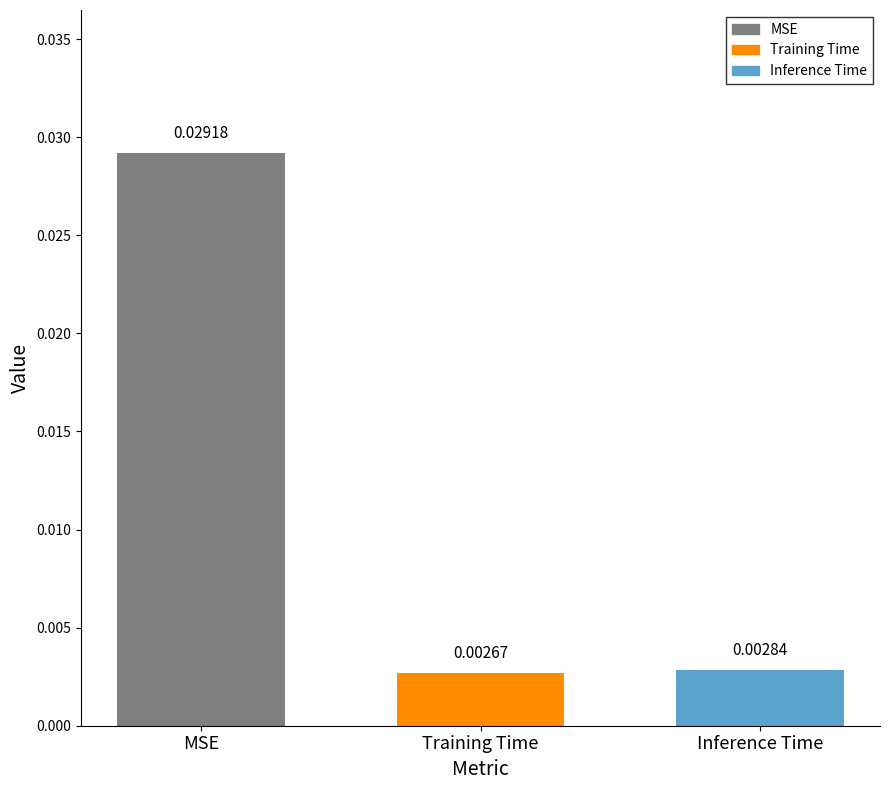

What is the label of the 1st bar from the right?

Inference Time